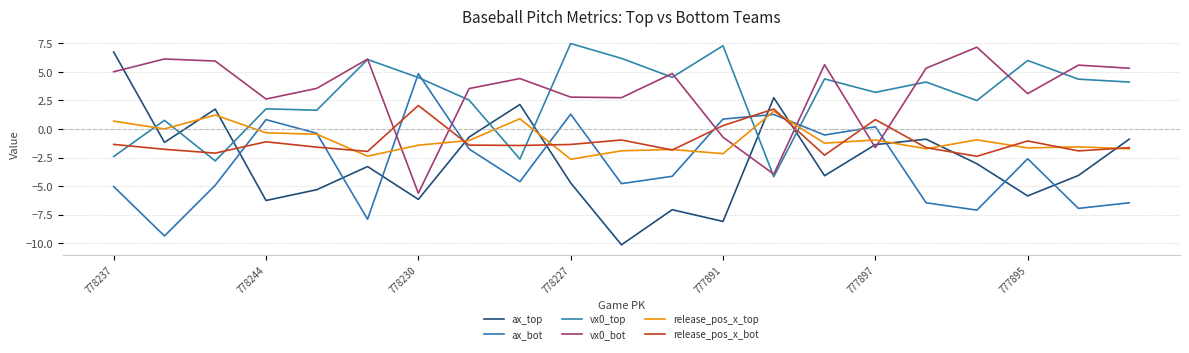

Which series has the largest total across all categories?

vx0_bot